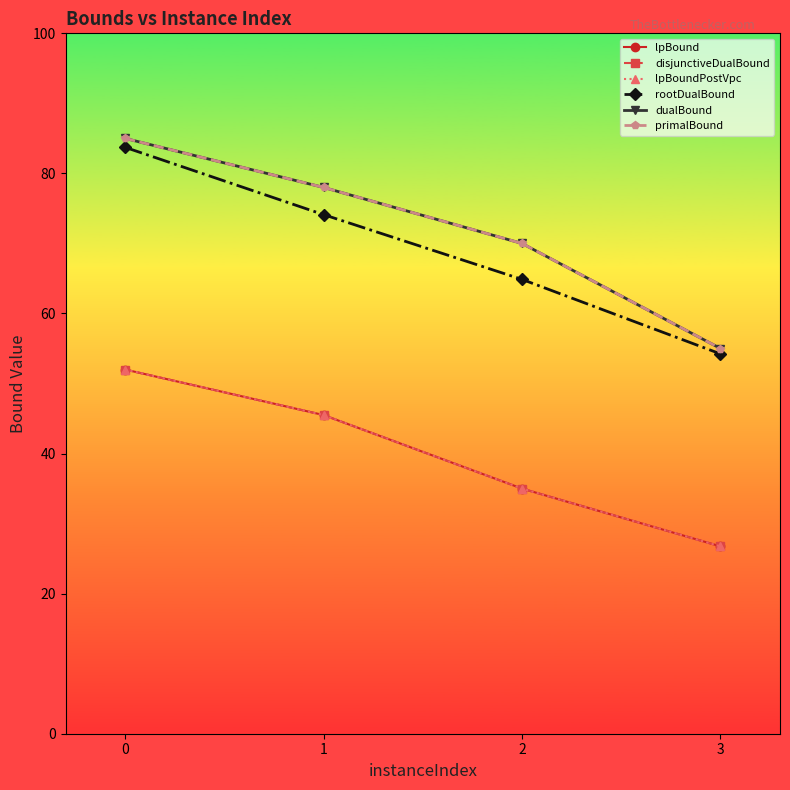

Rank the categories by lpBound value from lowest to highest.

3, 2, 1, 0